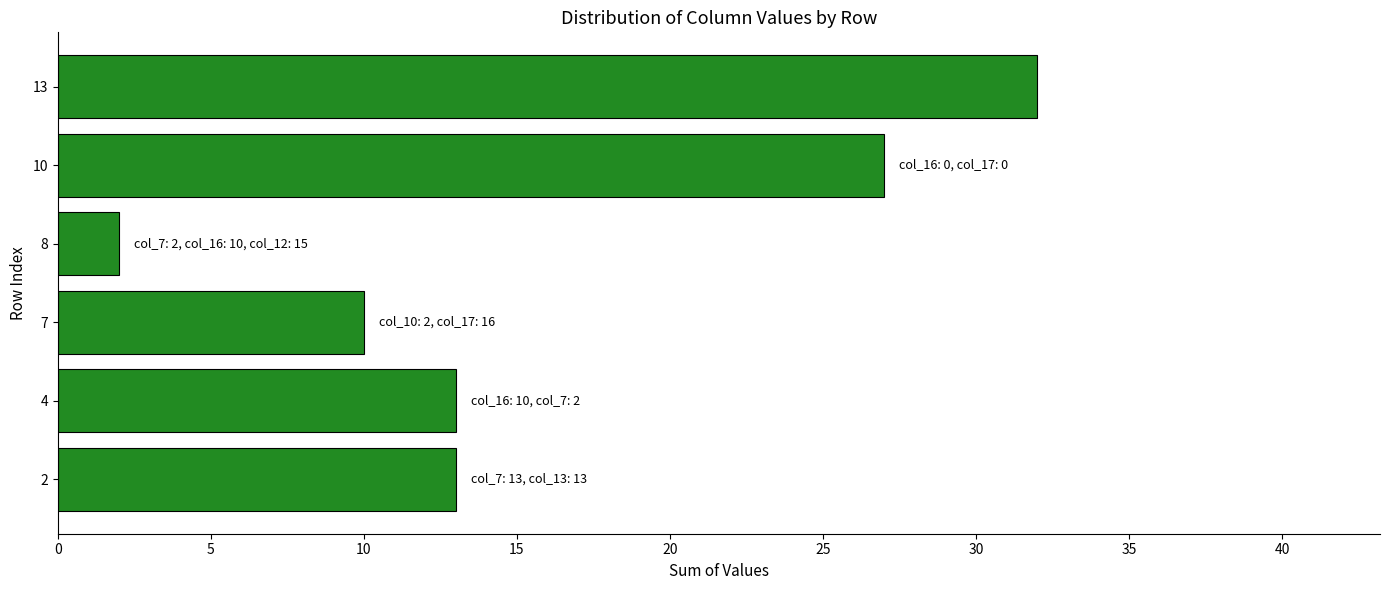

What is the smallest value displayed?

2